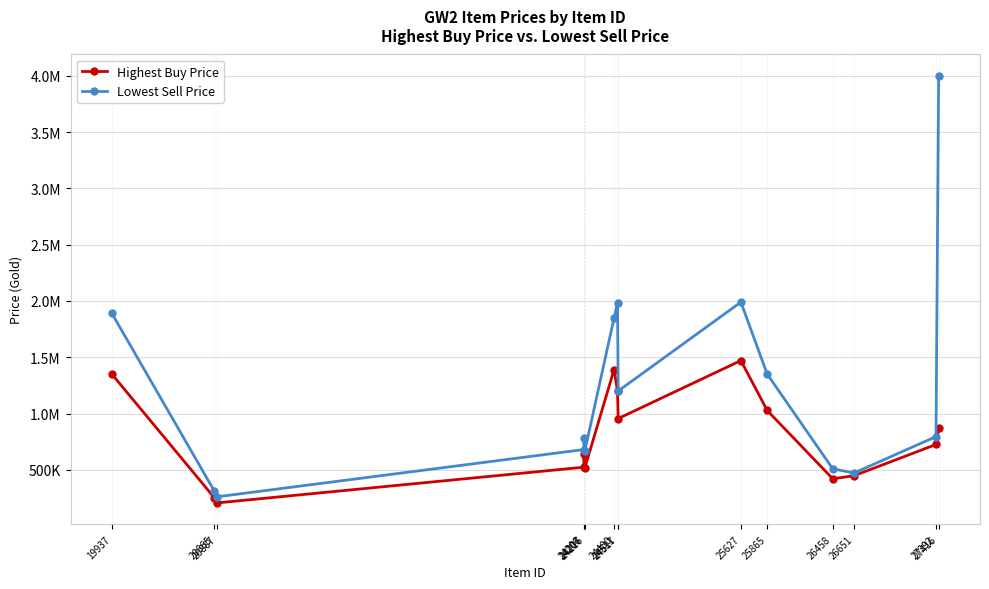

What is the sum of the Lowest Sell Price values at 27416 and 26458?

4508725